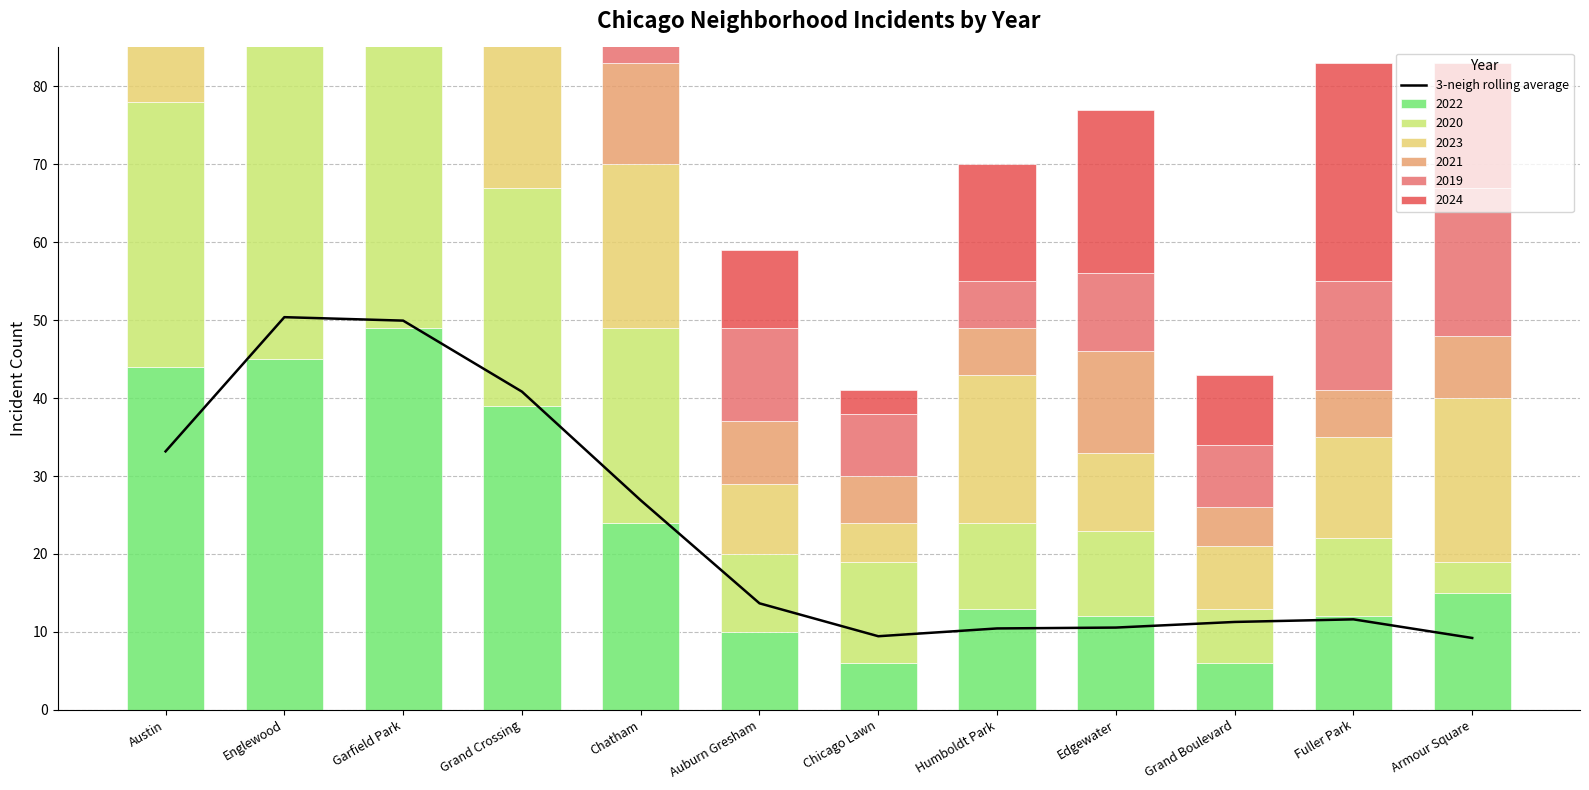

What is the label of the 9th bar from the right?

Grand Crossing